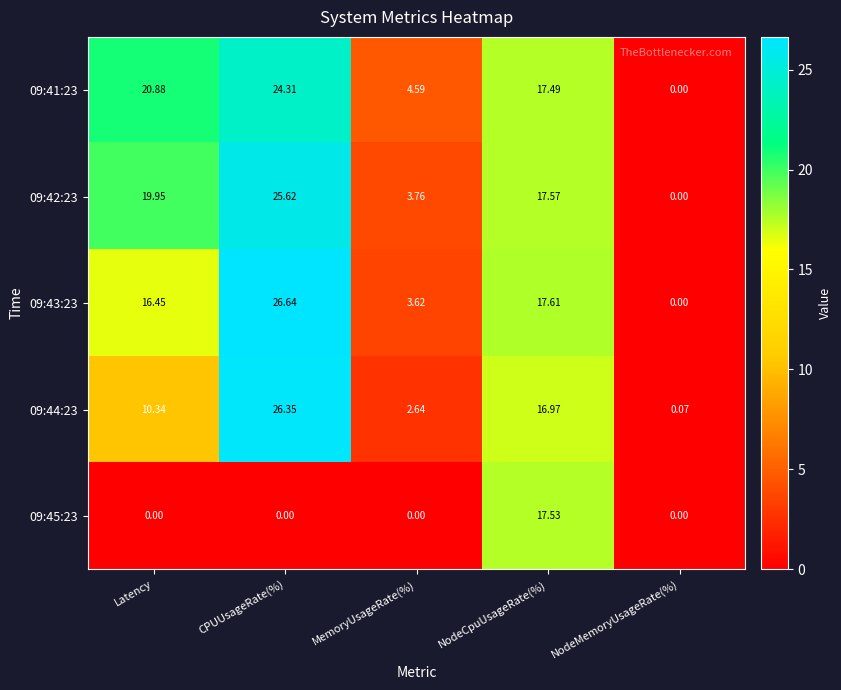

At which label does 09:43:23 first exceed 16?

Latency